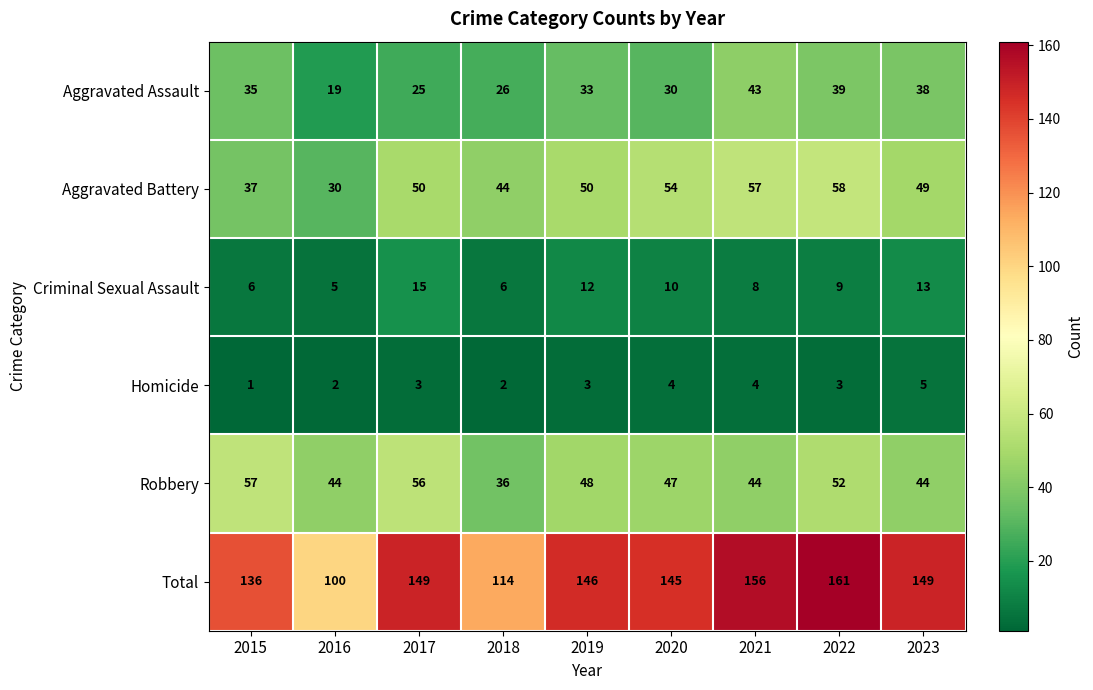

Which series changed the most between 2021 and 2022?

Robbery